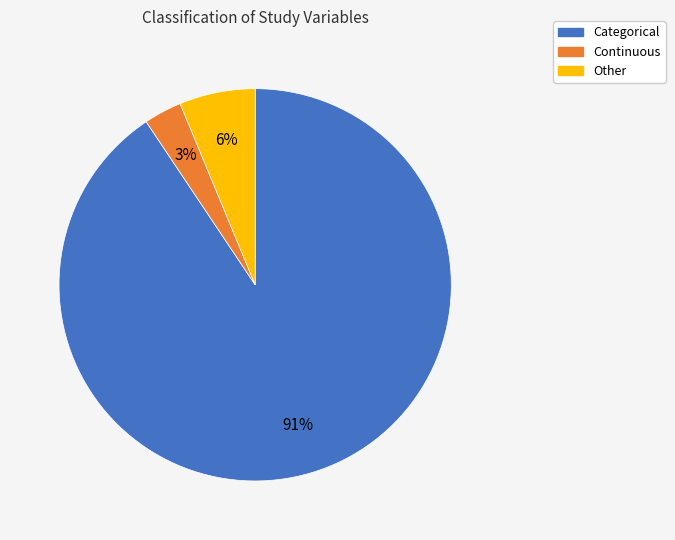

Approximately how many times larger is the value at Continuous compared to Other?

0.5